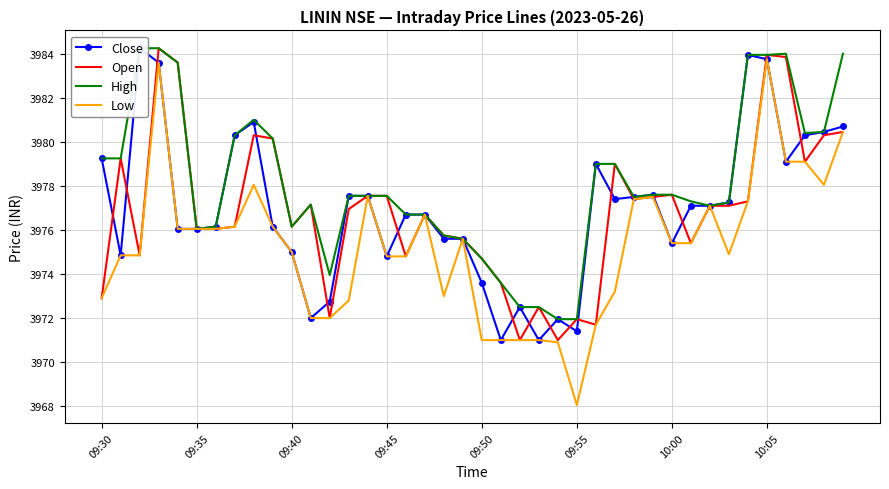

Is it true that Close equals 6244.1 at 22?

False